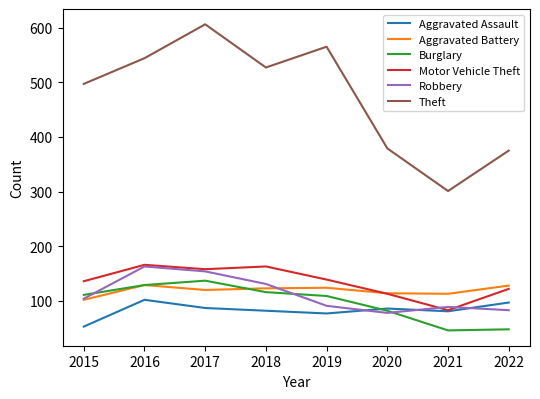

The value of Motor Vehicle Theft at 2020 is 162. True or false?

False